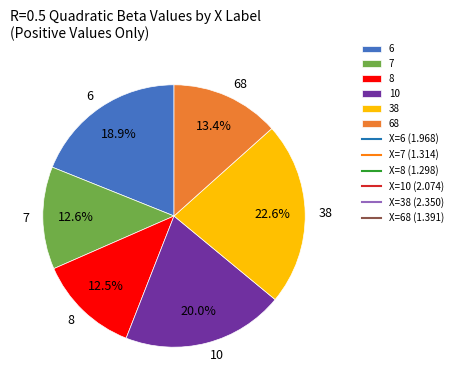

How many slices are in this pie chart?

6